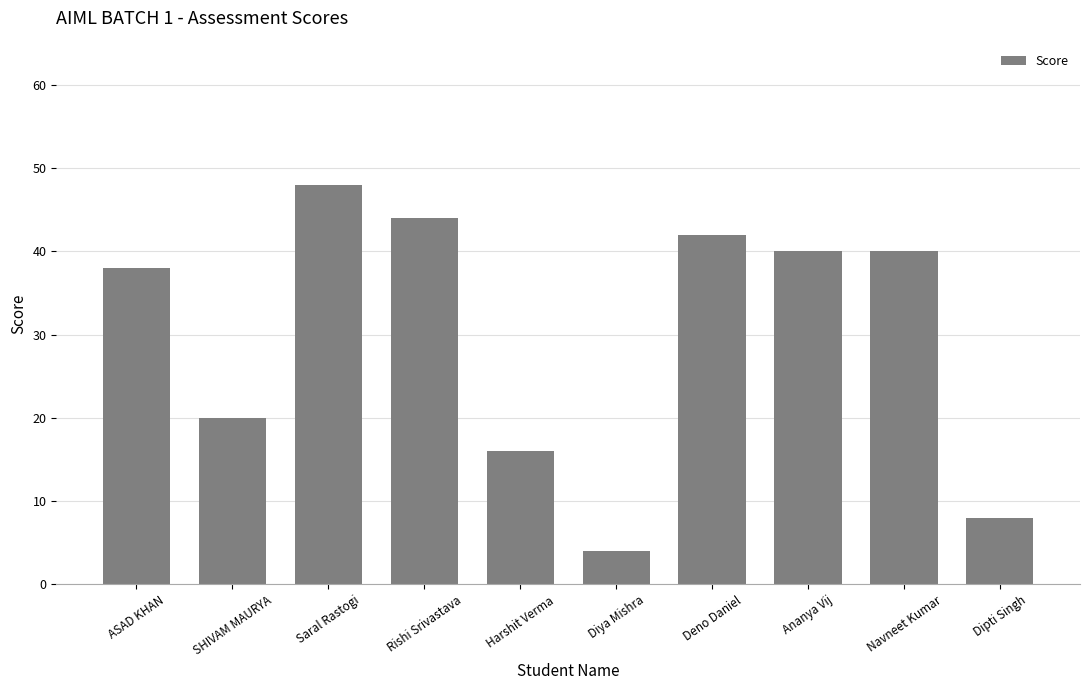

What is the smallest value displayed?

4